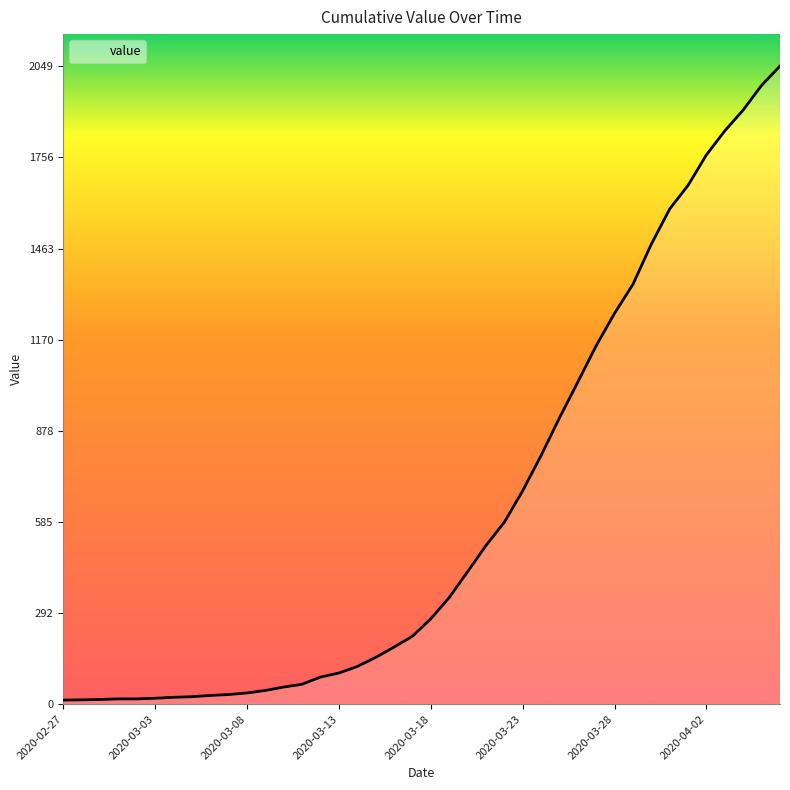

What is the difference between the maximum and minimum values?

2036